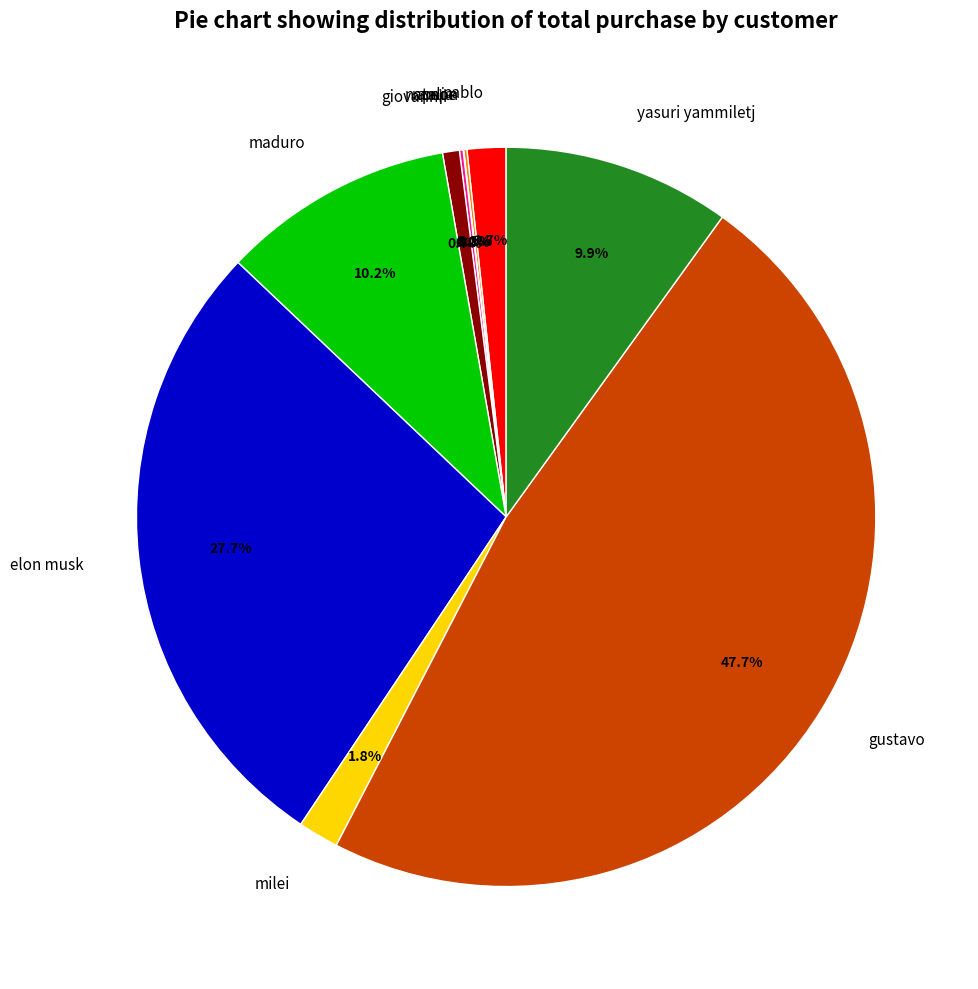

How much of the chart is everything except pablo?

98.3%